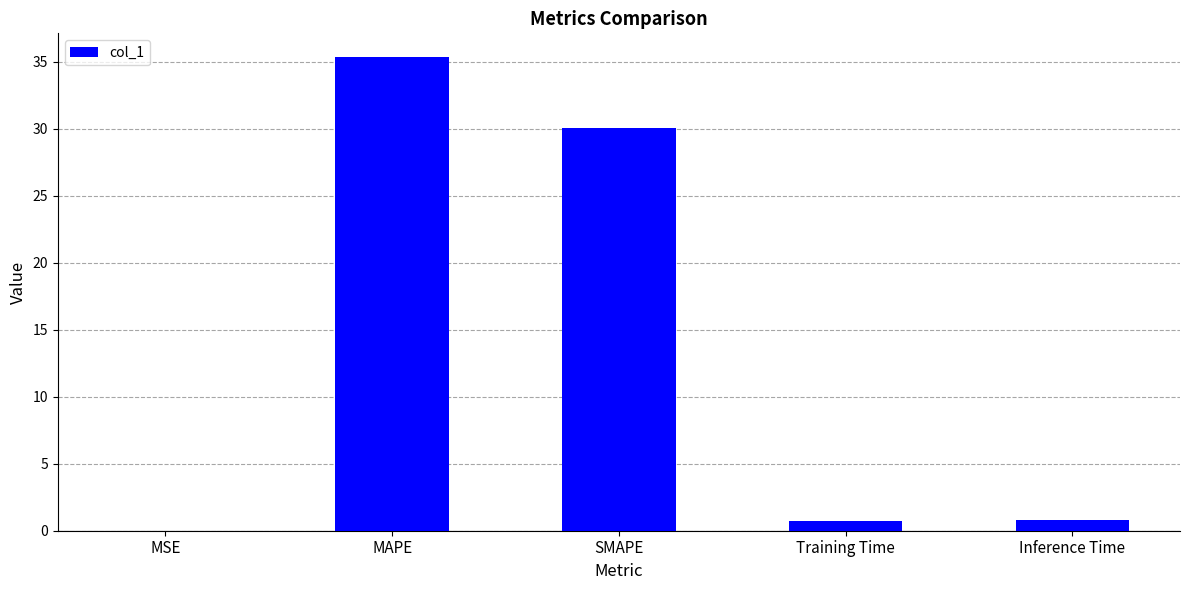

What is the greatest value displayed?

35.4